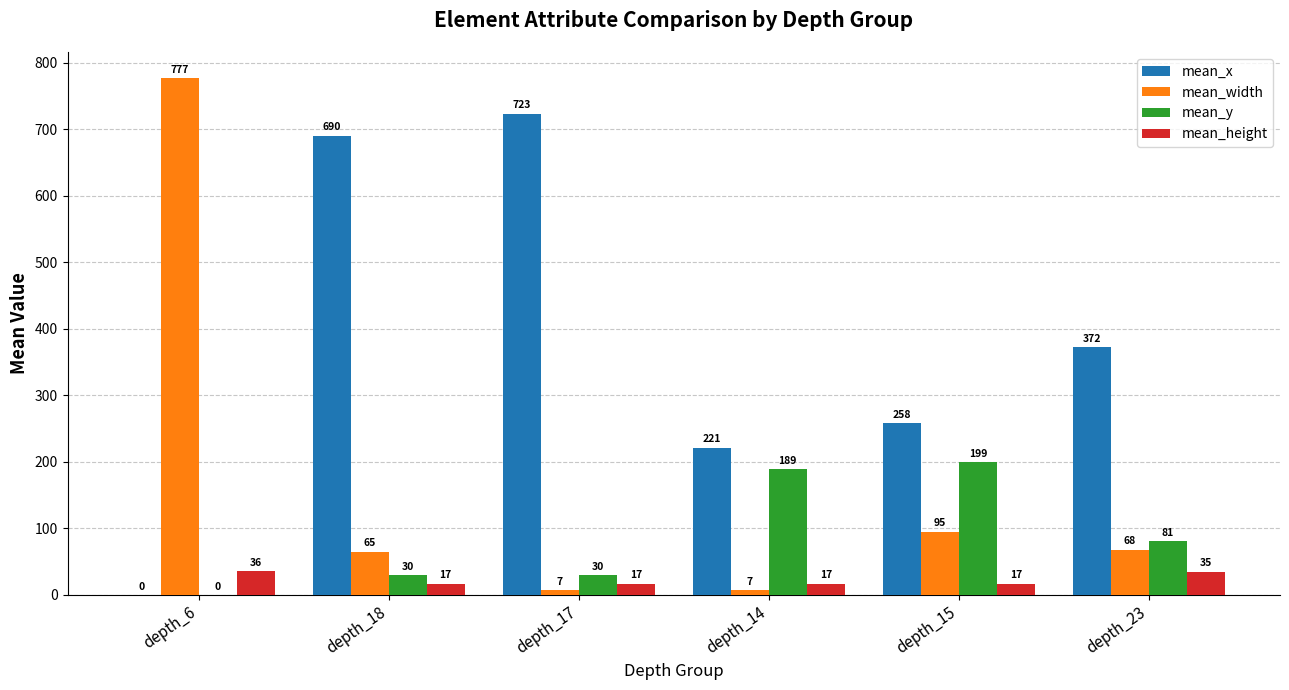

Which series has the widest spread of values?

mean_width